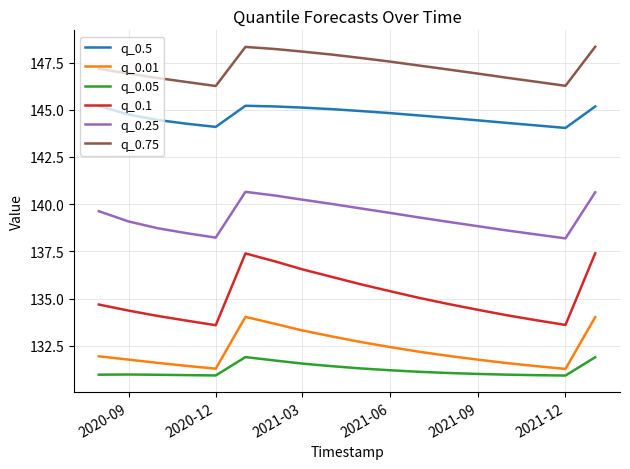

How many lines are shown in the chart?

6